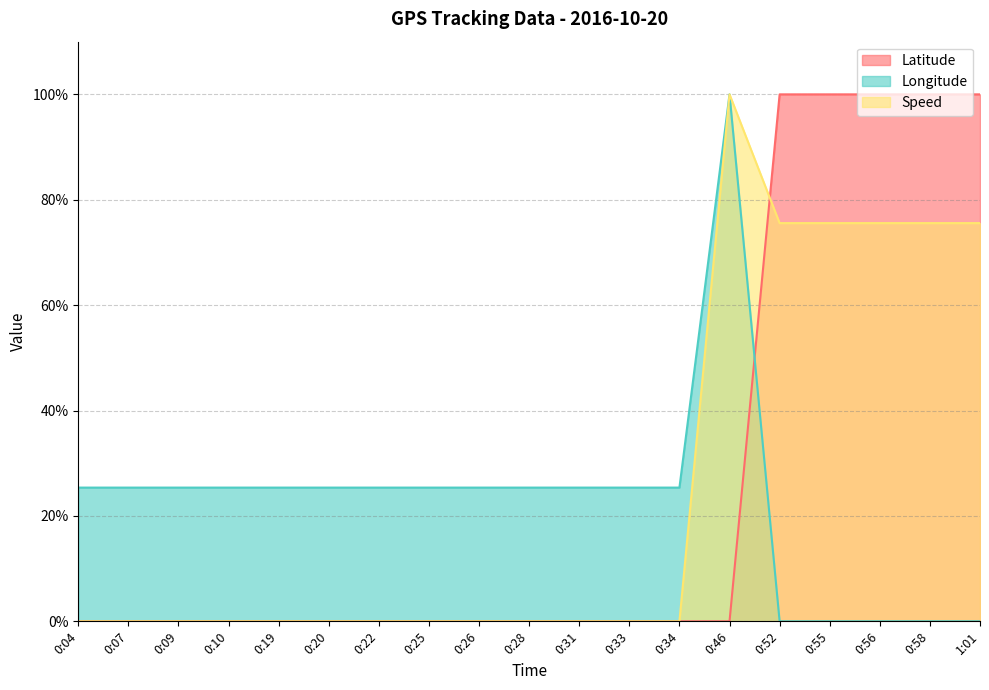

Count the number of data series in this chart.

3